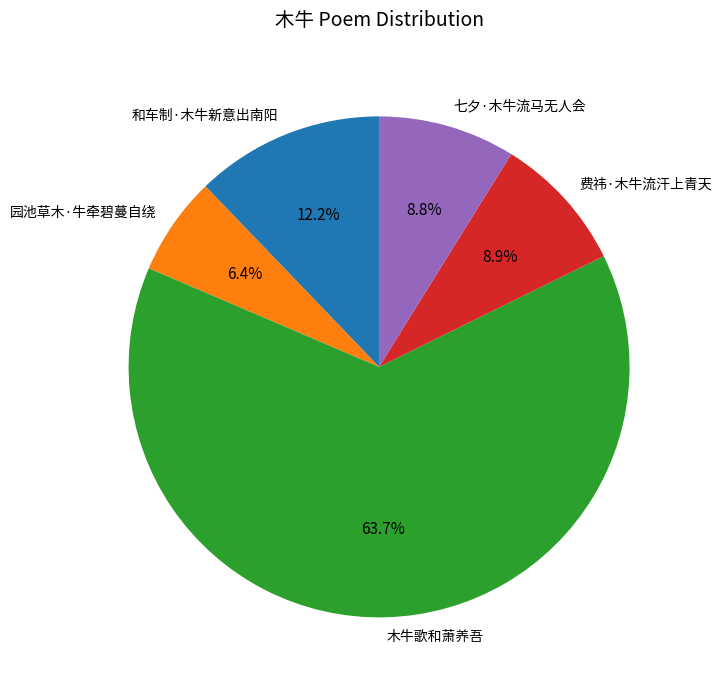

To the nearest percent, what is the average slice percentage?

20%